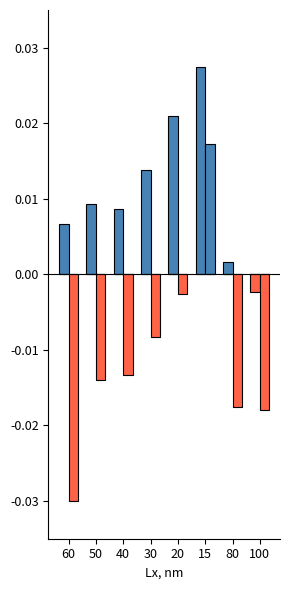

How many series are shown in this chart?

4